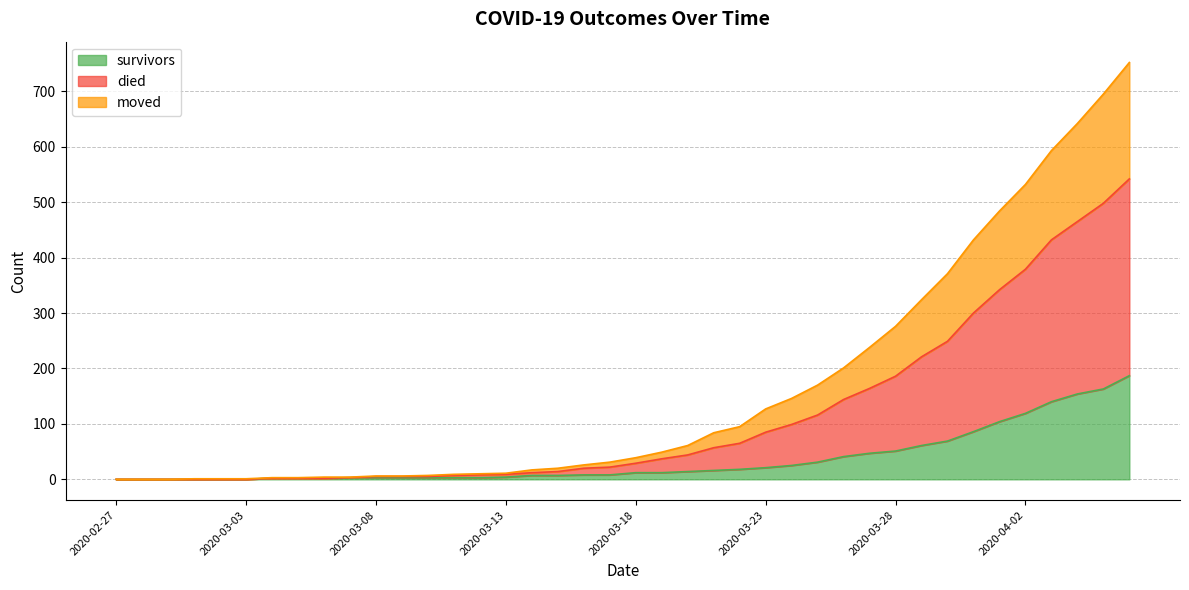

Rank the series by their maximum value, from highest to lowest.

died, moved, survivors